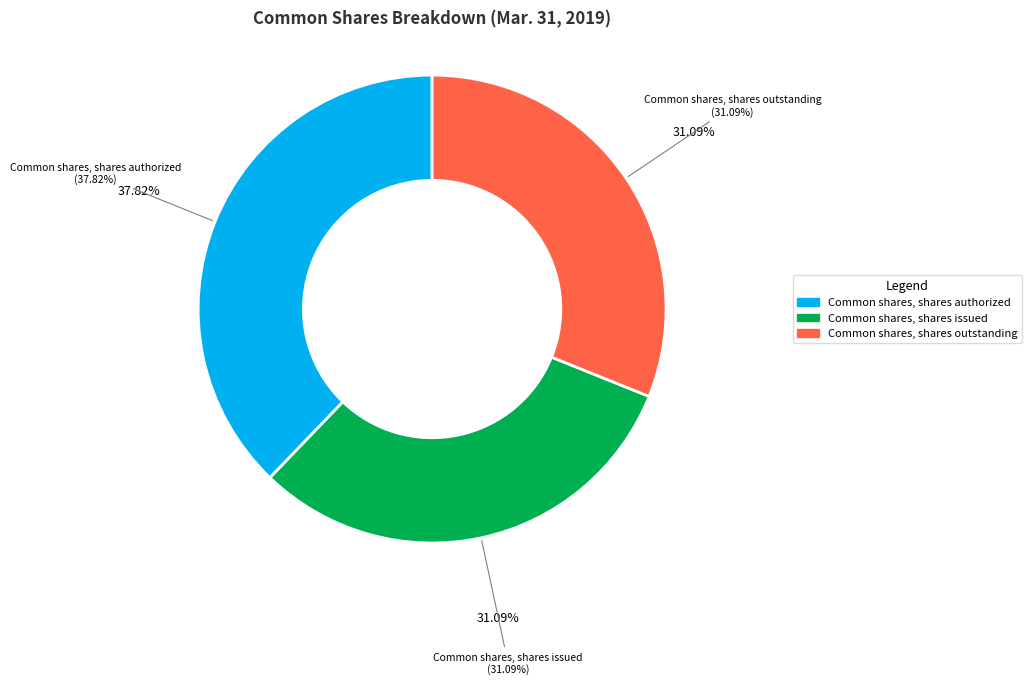

What percentage is the Common shares, shares outstanding slice, to the nearest percent?

31%